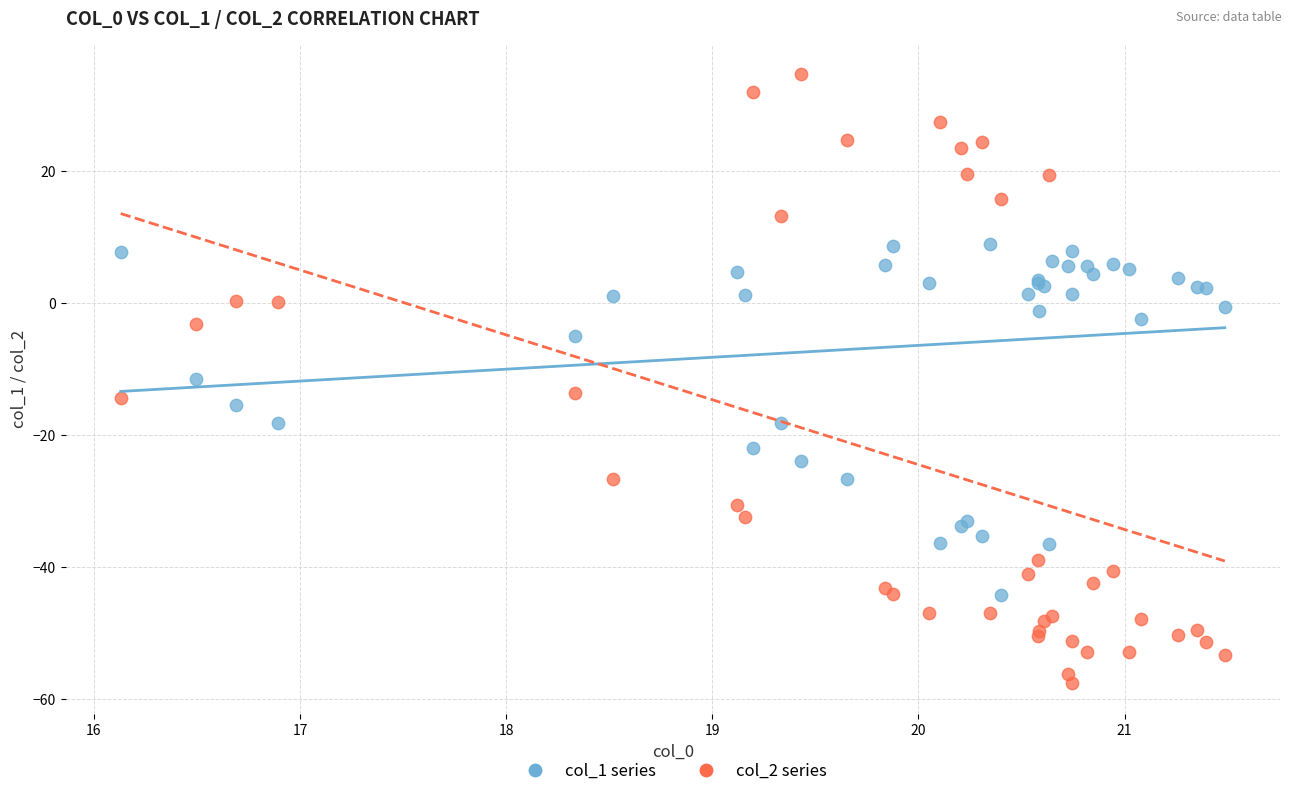

What are all the series names shown in the legend?

col_1 series, col_2 series